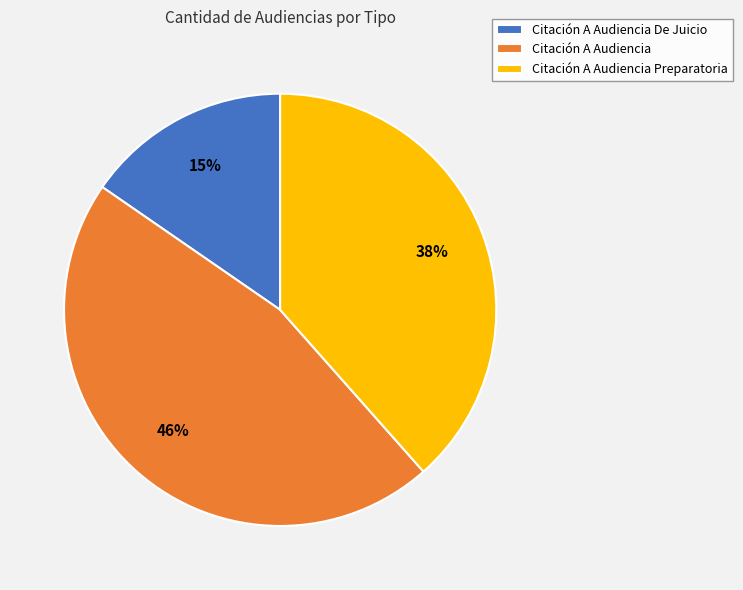

True or false: Citación A Audiencia De Juicio accounts for 30% of the total.

False